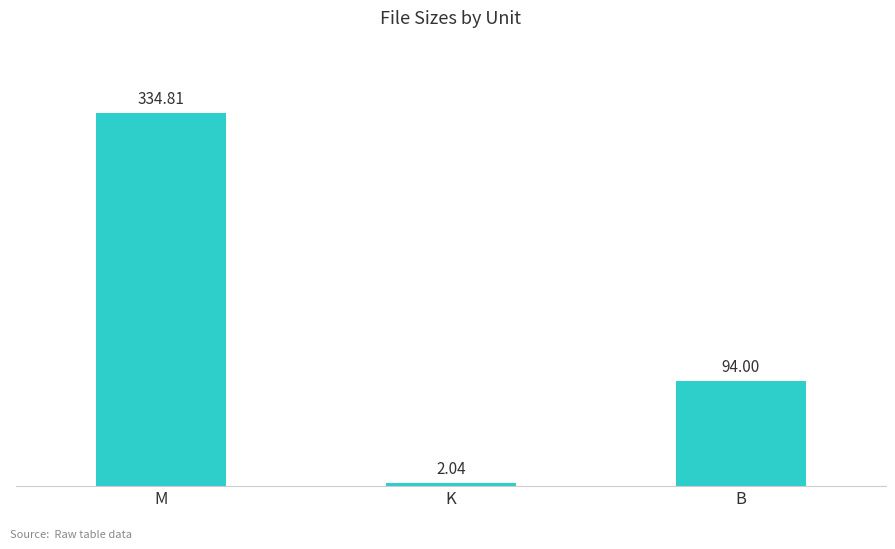

Count the number of categories in the chart.

3